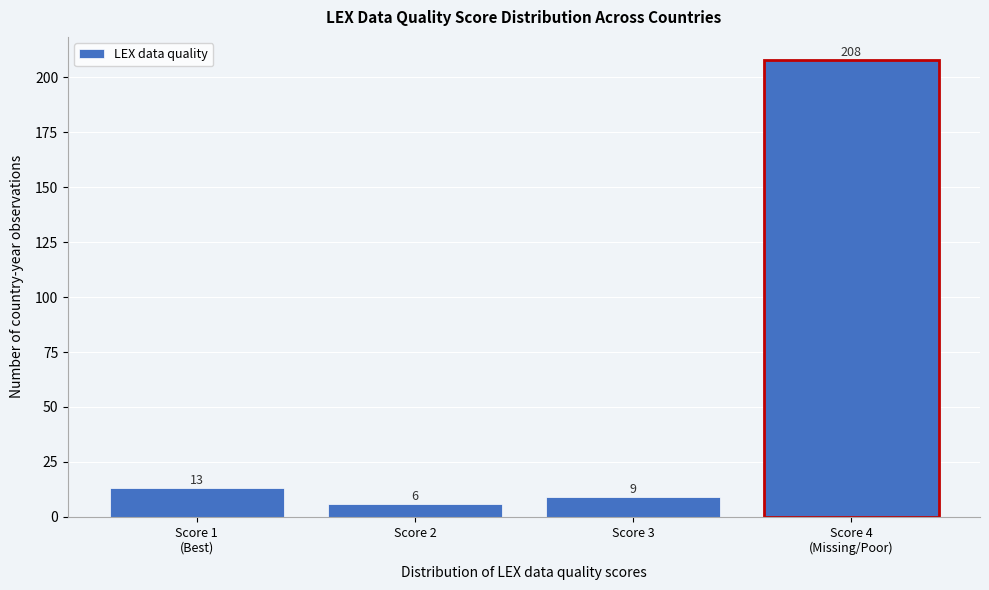

Reading left to right, transcribe all the data shown in this chart.

13	6	9	208